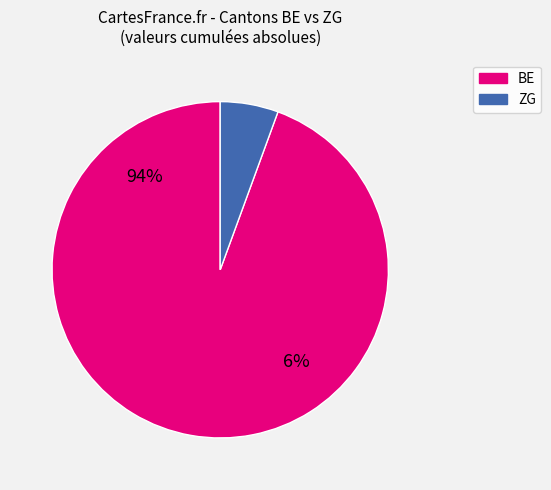

Which category has the biggest portion of the pie?

BE